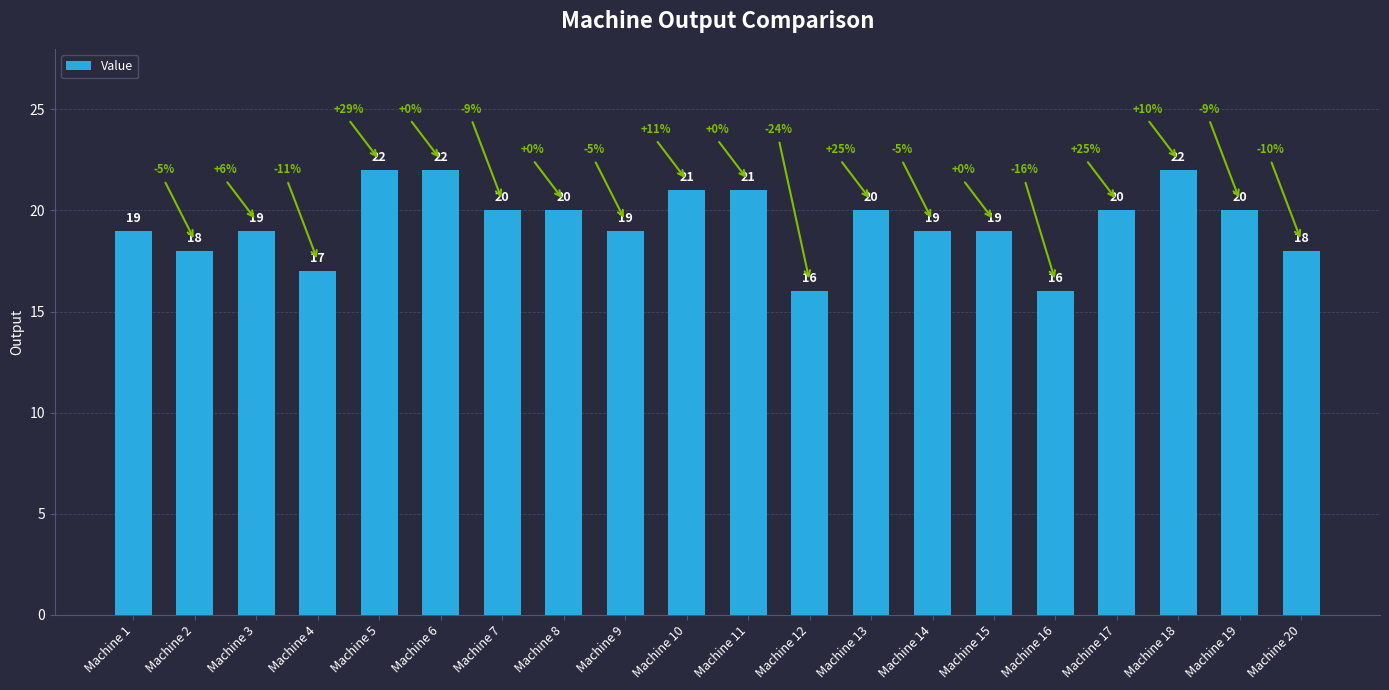

True or false: the data shows 33 at Machine 13.

False